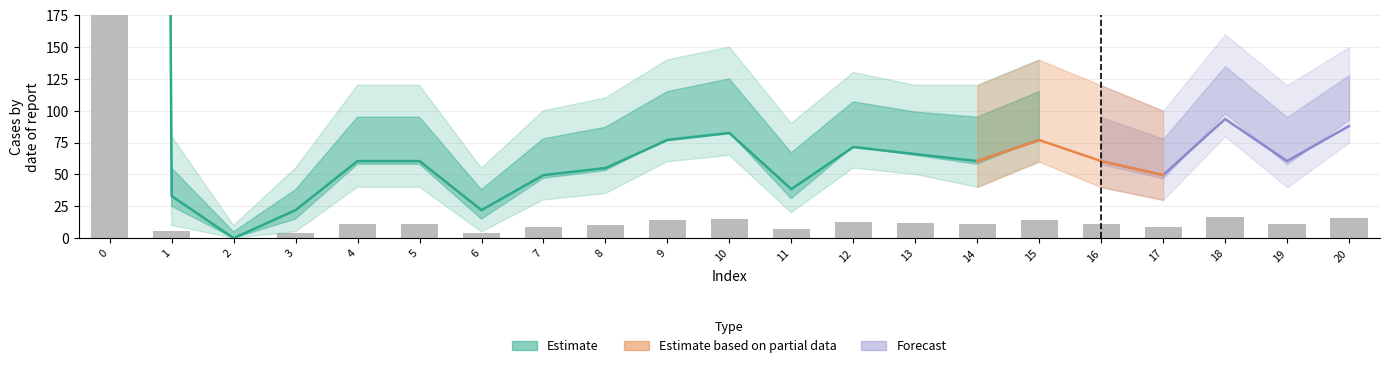

Rank the categories by value from highest to lowest.

0, 18, 20, 10, 9, 15, 12, 13, 4, 5, 14, 16, 19, 8, 7, 17, 11, 1, 3, 6, 2